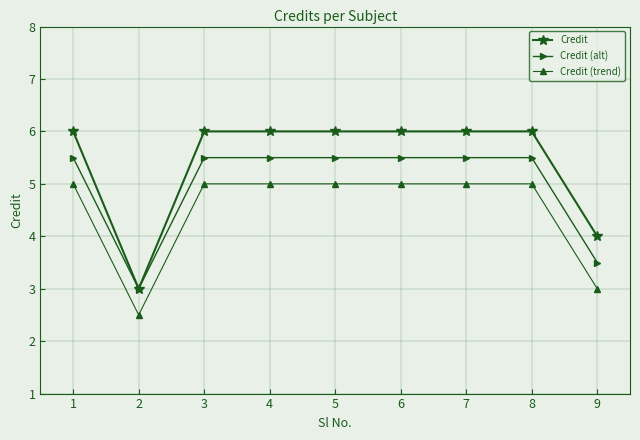

Rank the series at 6 from lowest to highest value.

Credit (trend), Credit (alt), Credit